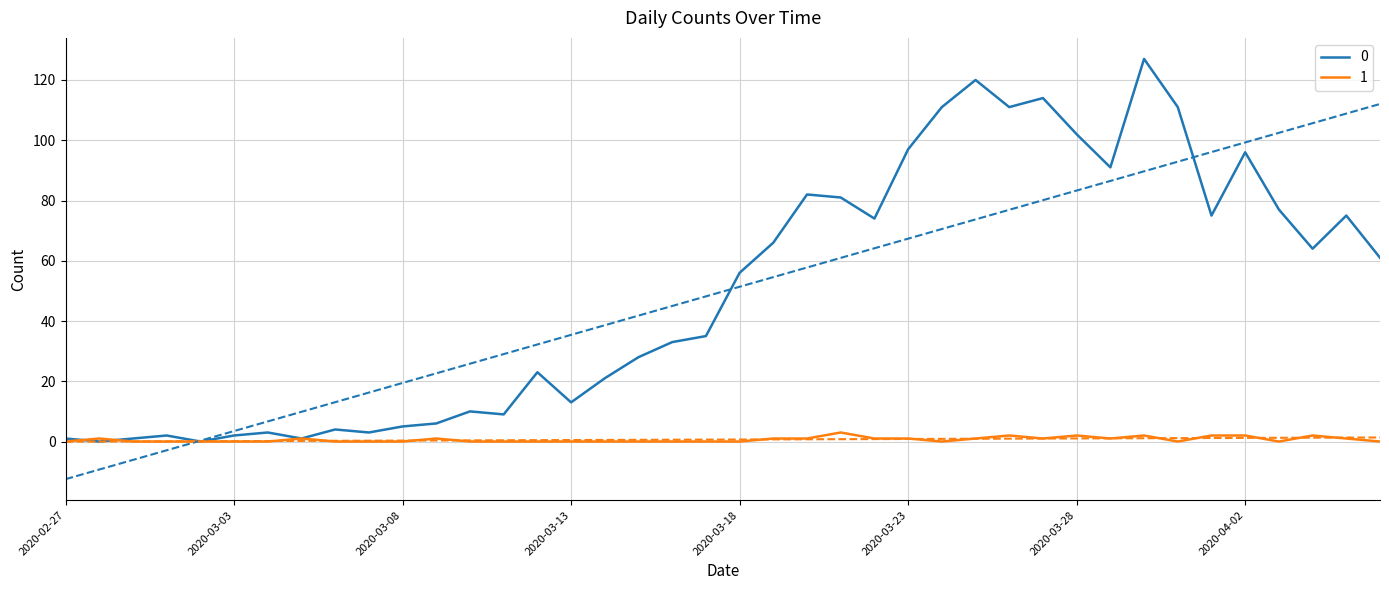

What is the label of the 30th point from the right?

2020-03-08